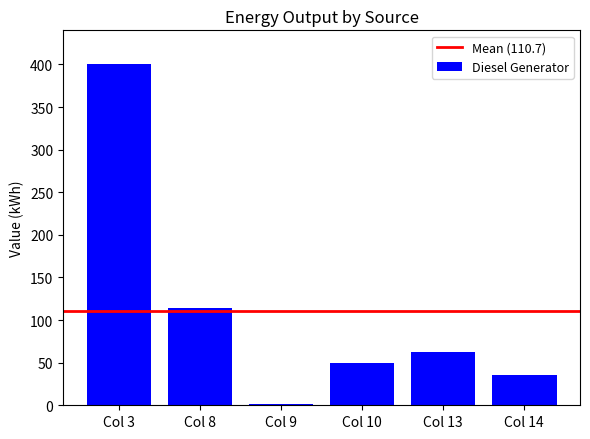

What is the ratio of the value at Col 8 to the value at Col 14?

3.3